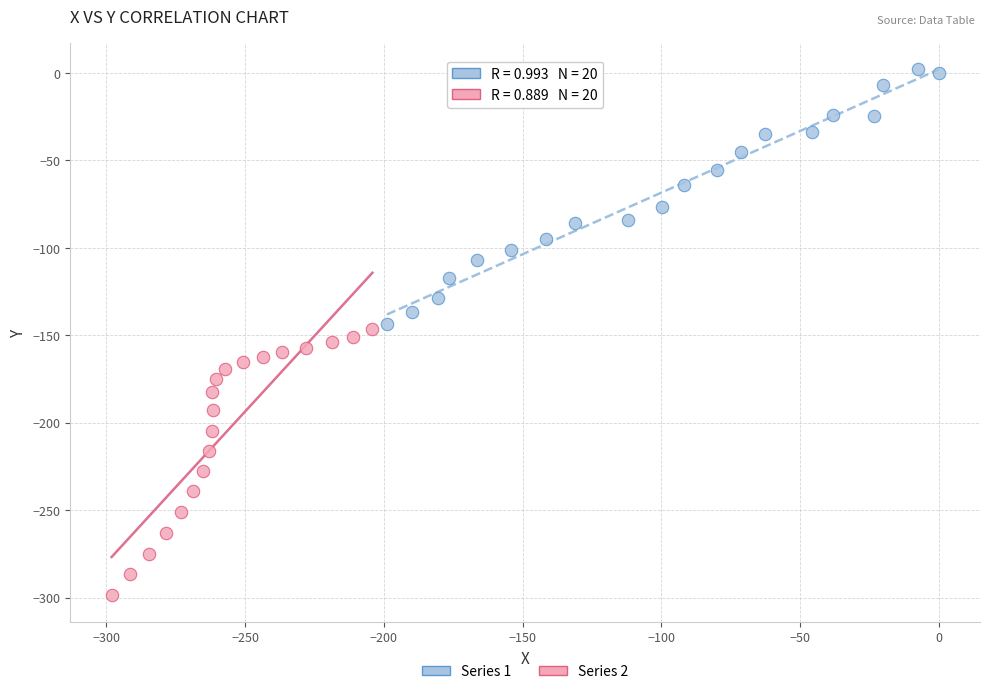

Which series has the widest spread of Y values?

Series 2